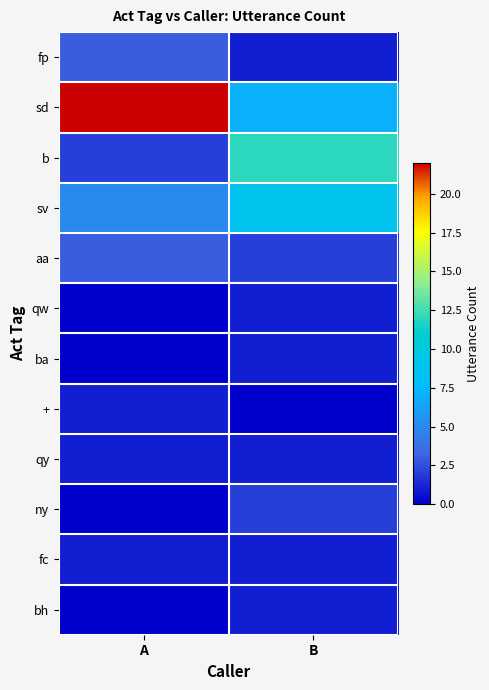

Reading left to right, list all the values displayed in this chart.

fp: A=3	B=1
sd: A=22	B=7
b: A=2	B=12
sv: A=5	B=9
aa: A=3	B=2
qw: A=0	B=1
ba: A=0	B=1
+: A=1	B=0
qy: A=1	B=1
ny: A=0	B=2
fc: A=1	B=1
bh: A=0	B=1